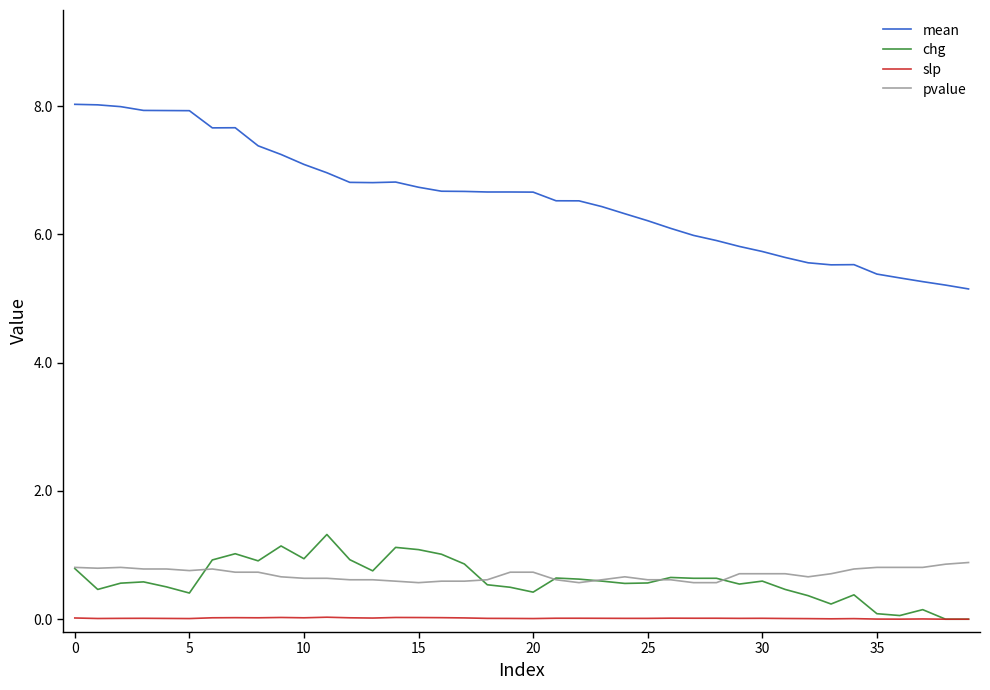

Which series has the largest total across all categories?

mean